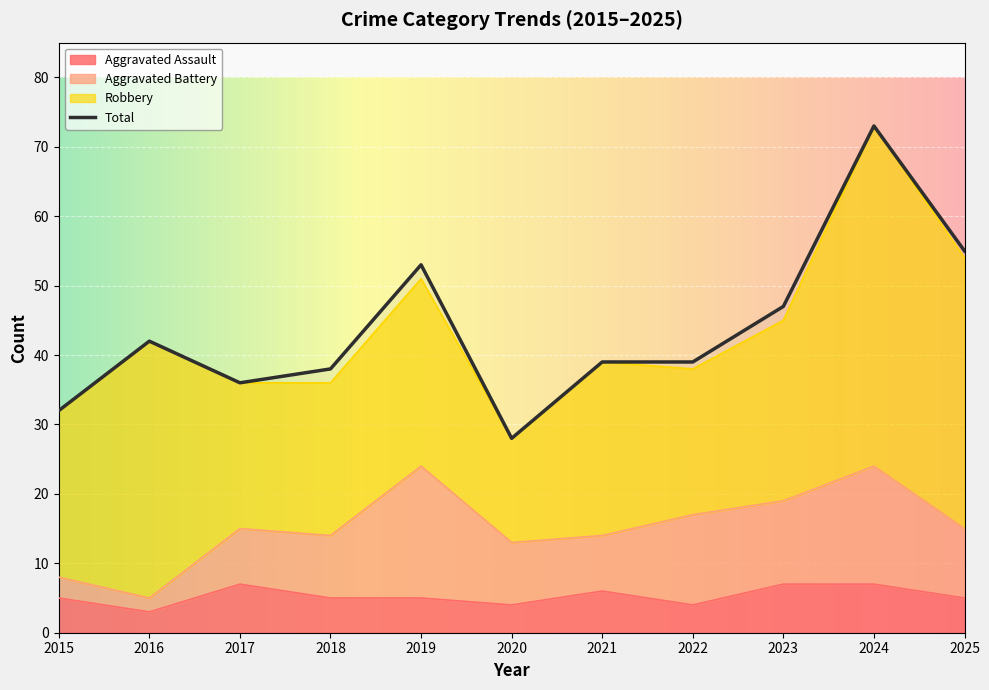

True or false: Aggravated Assault and Total intersect in this chart.

False